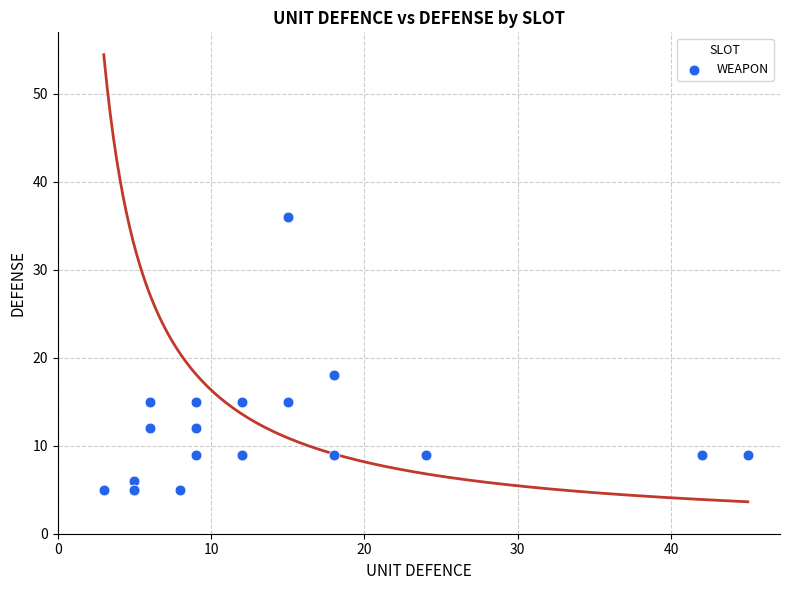

What Y value in the scatter plot is closest to 20?

18